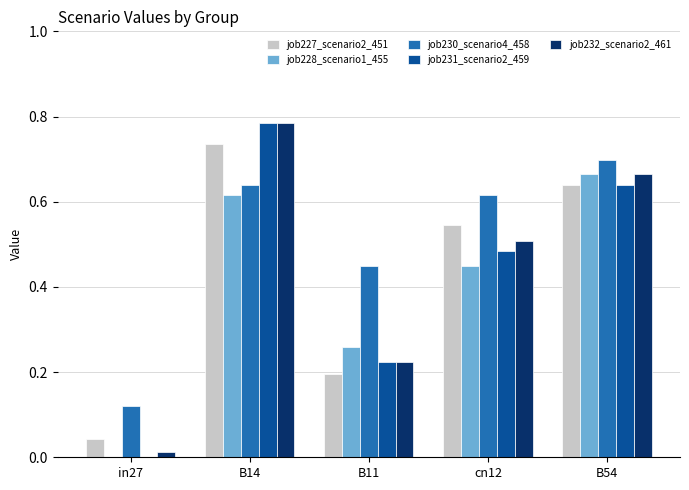

Which series has the widest spread of values?

job231_scenario2_459